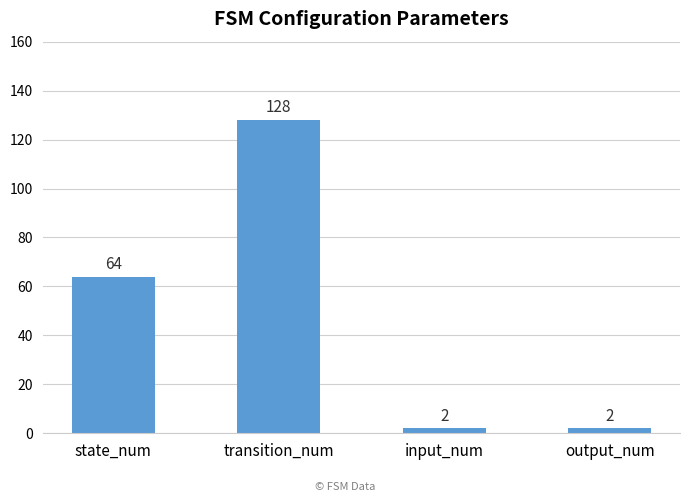

Which has a higher value, input_num or transition_num?

transition_num